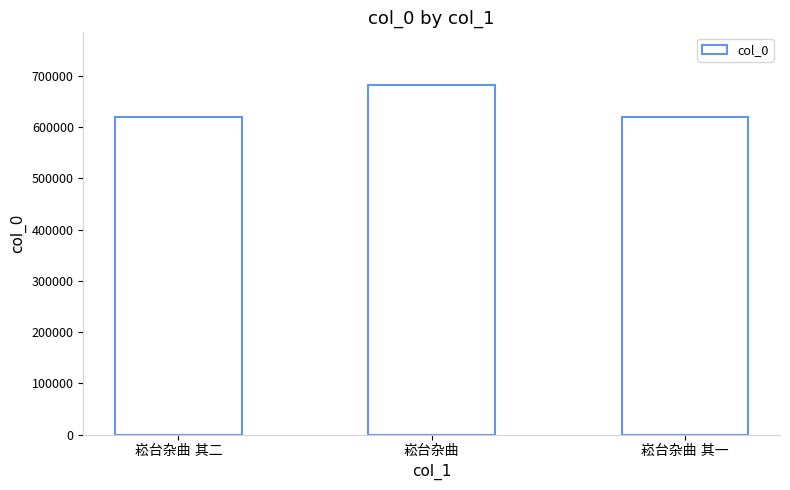

What is the minimum value shown in the chart?

620130